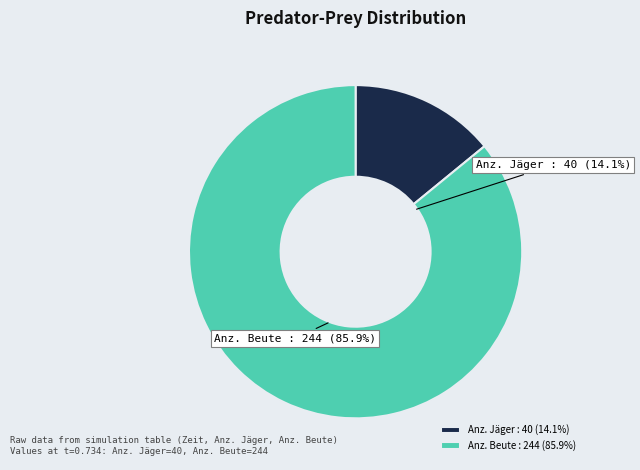

Do Anz. Beute and Anz. Jäger together represent more than half of the pie?

Yes